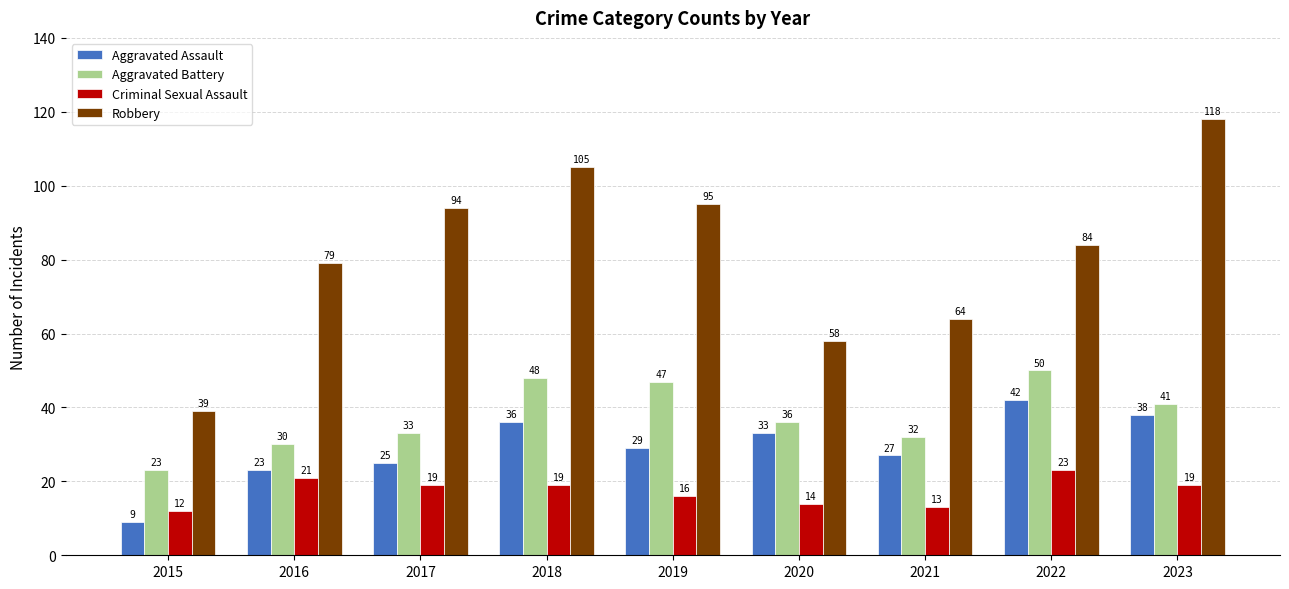

Reading left to right, what are all the values shown in this chart?

Aggravated Assault: 9	23	25	36	29	33	27	42	38
Aggravated Battery: 23	30	33	48	47	36	32	50	41
Criminal Sexual Assault: 12	21	19	19	16	14	13	23	19
Robbery: 39	79	94	105	95	58	64	84	118